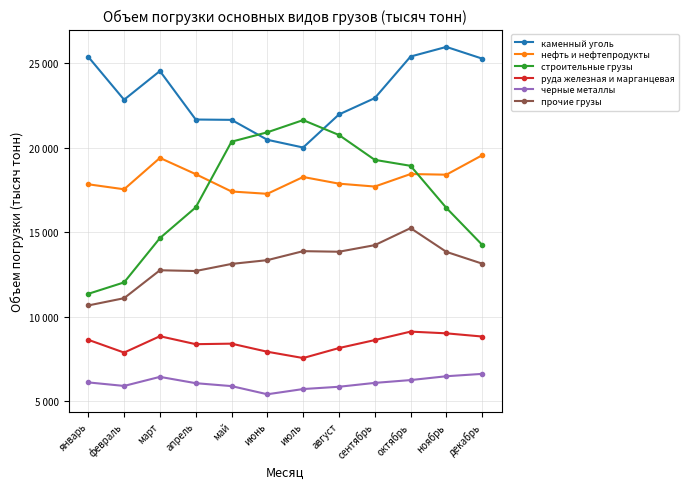

Rank the series at май from highest to lowest value.

каменный уголь, строительные грузы, нефть и нефтепродукты, прочие грузы, руда железная и марганцевая, черные металлы